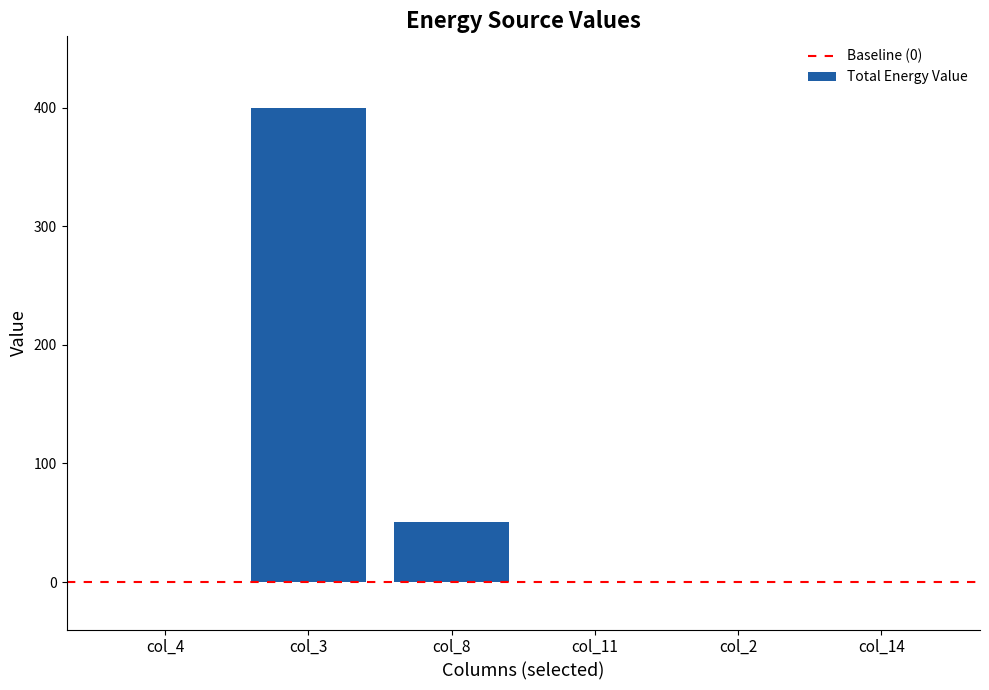

What is the change in value from col_8 to col_2?

-51.0